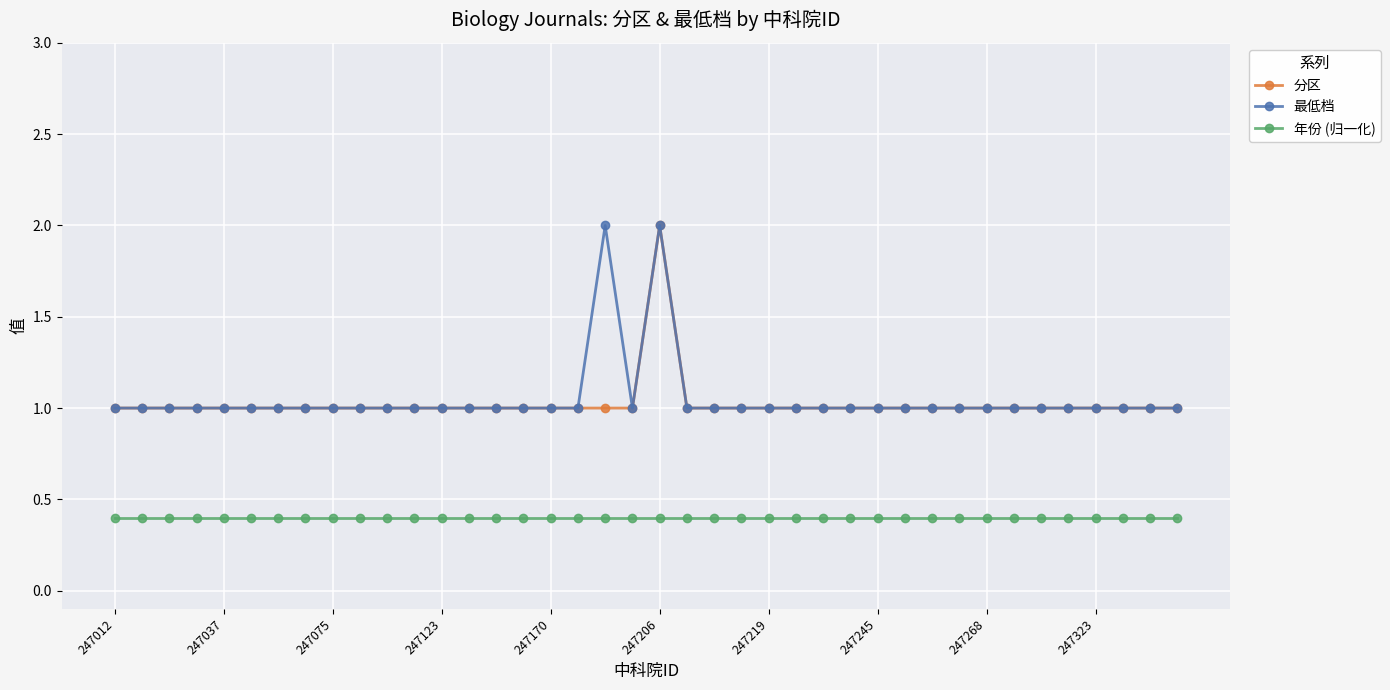

True or false: 最低档 and 年份 (归一化) intersect in this chart.

False